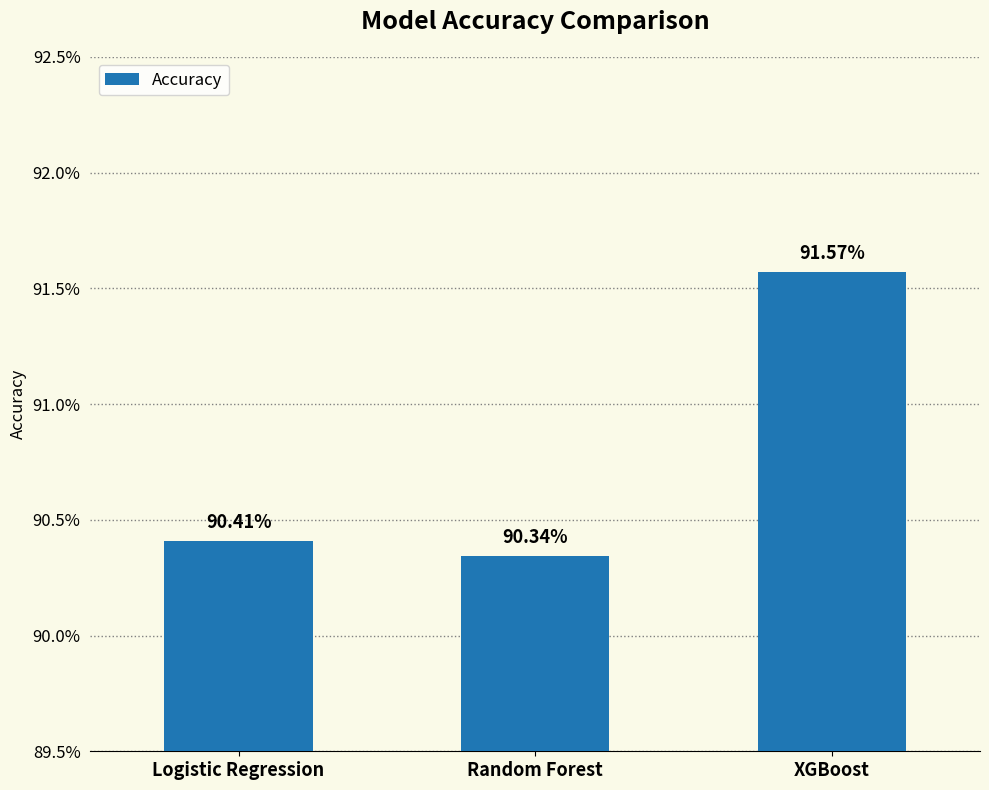

What is the greatest value displayed?

0.9